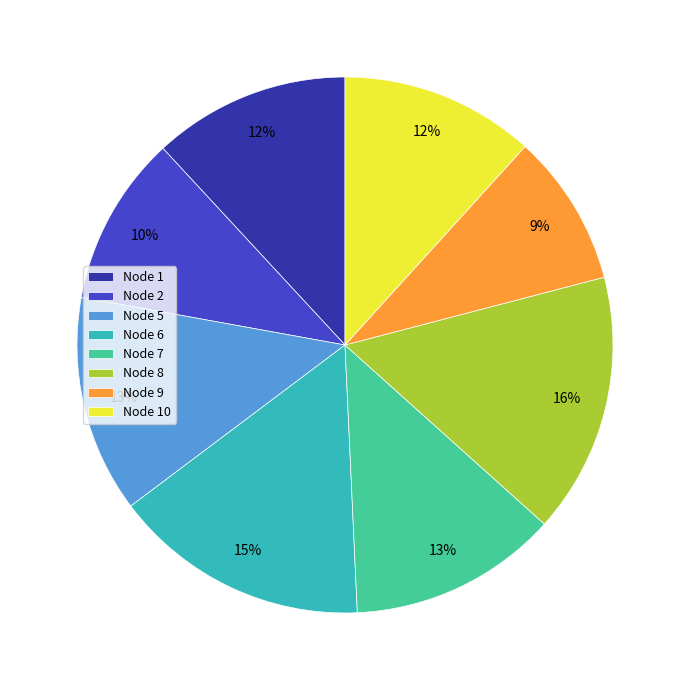

Count the number of slices in the pie.

8